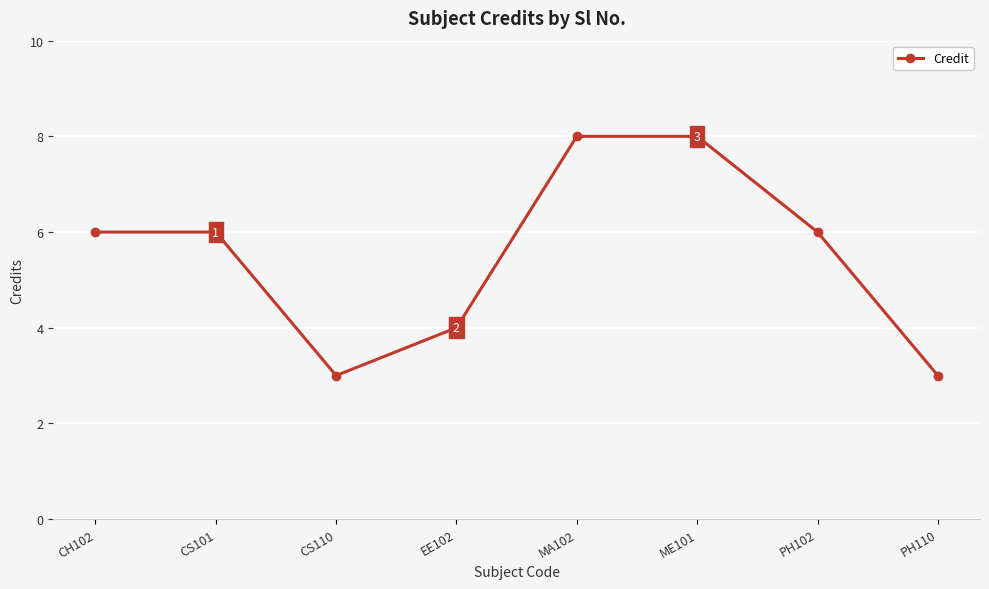

Is it true that the value at EE102 is 4?

True